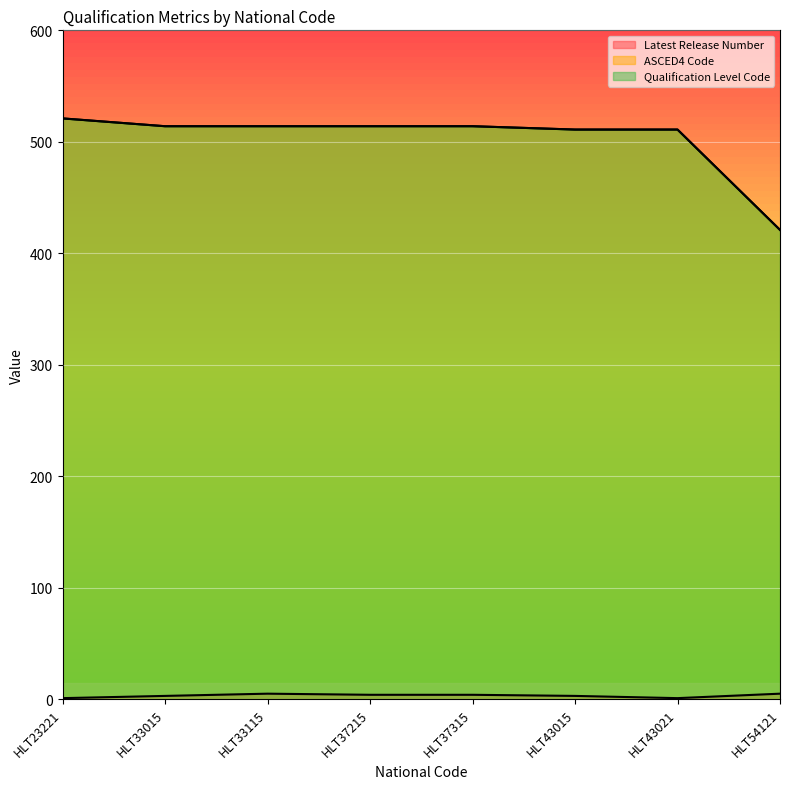

What is the greatest value displayed?

521